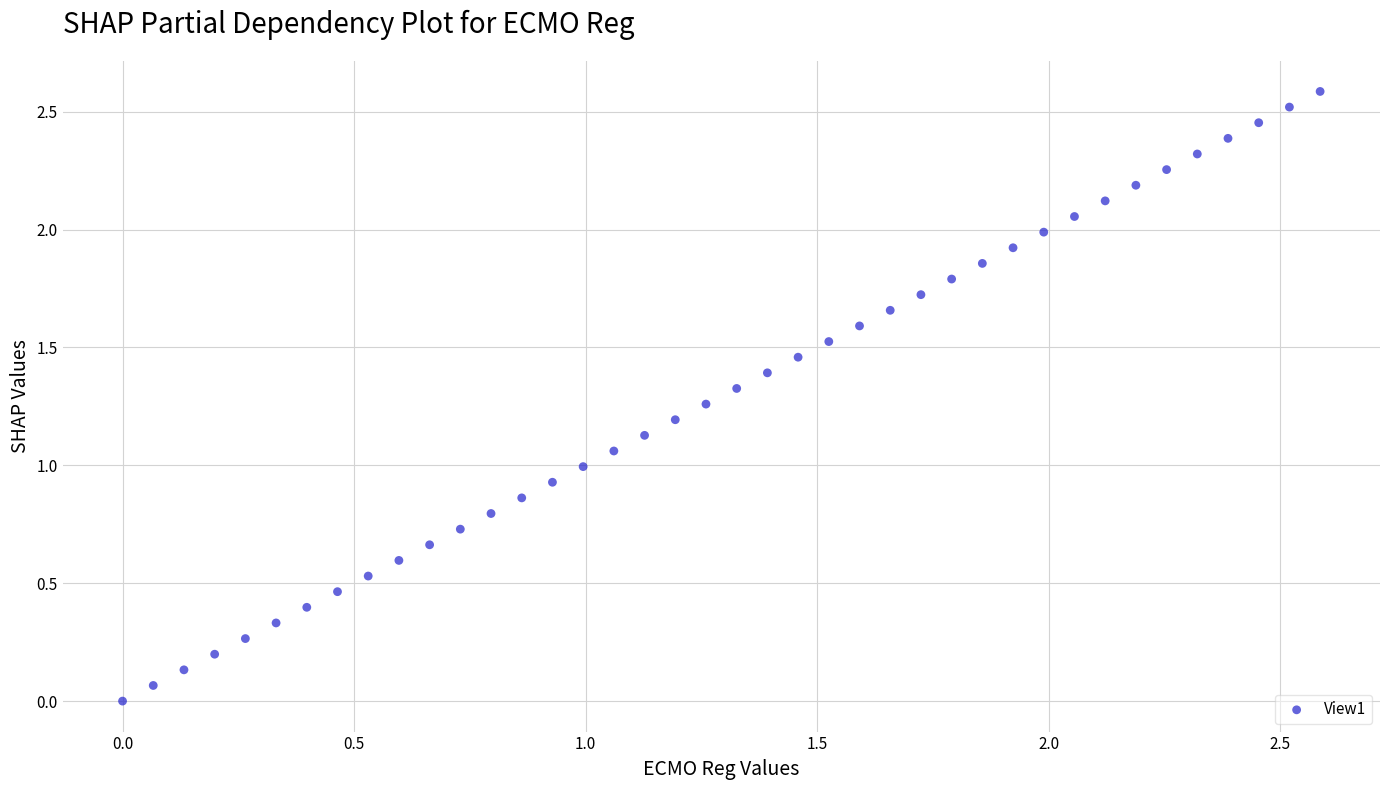

What is the range of X values (max minus min)?

2.6